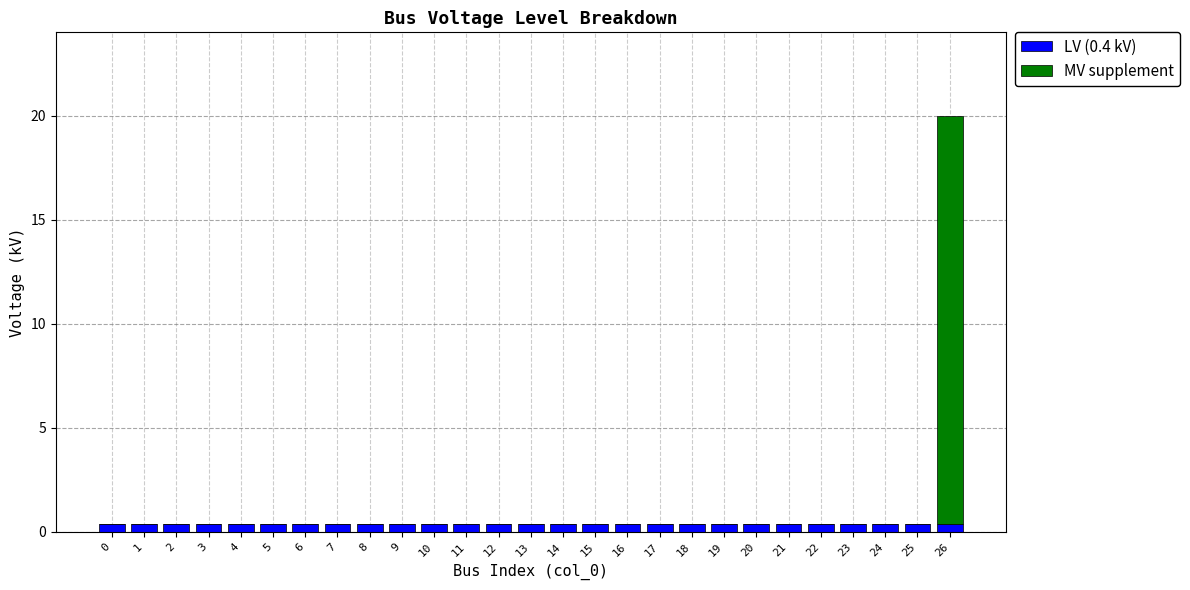

True or false: LV (0.4 kV) has a value of 0.4 at 9.

True